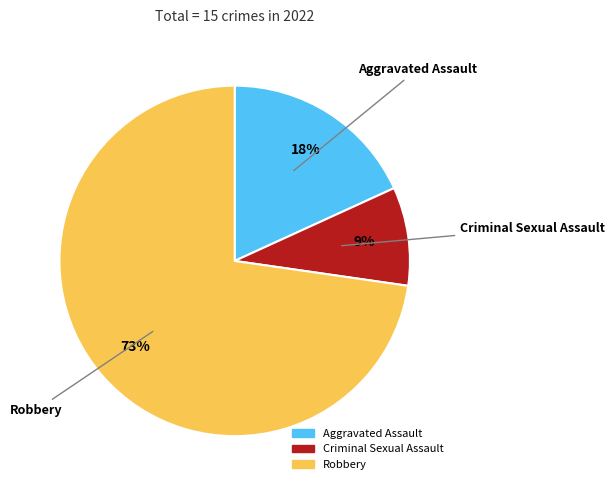

Is there any slice that represents more than half of the pie?

Yes